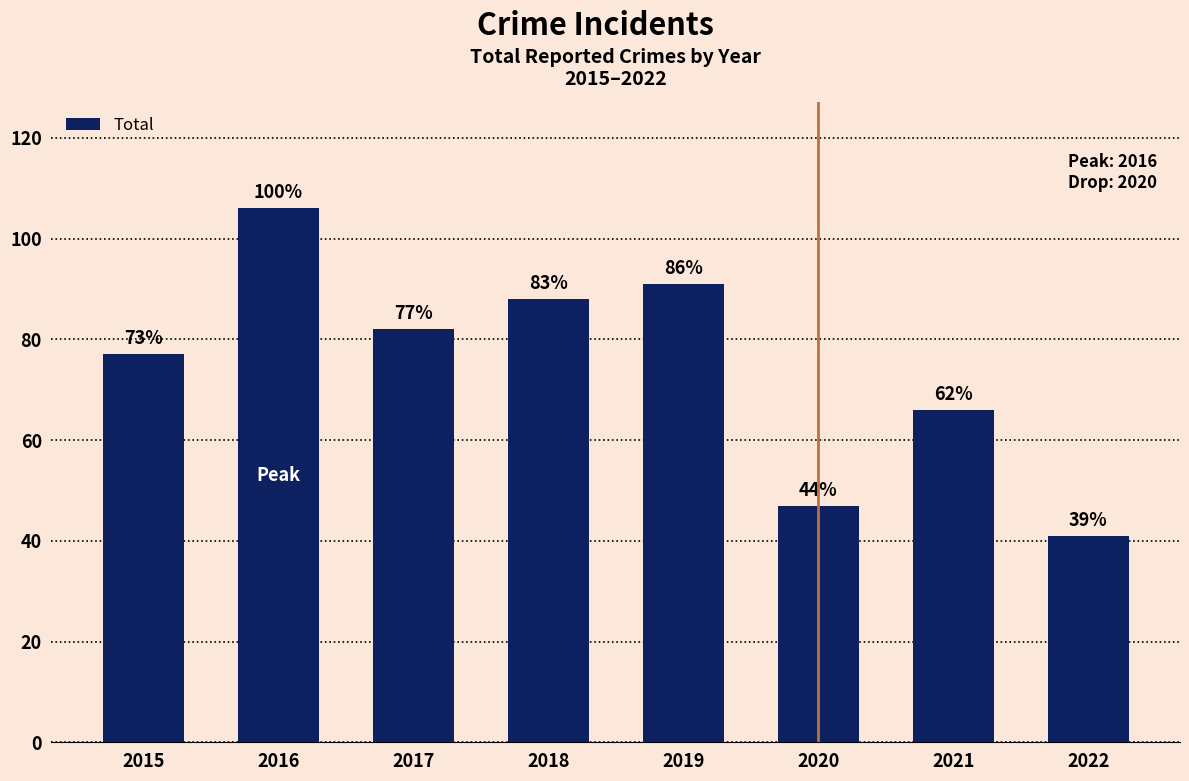

Is it true that the value at 2017 is 82?

True